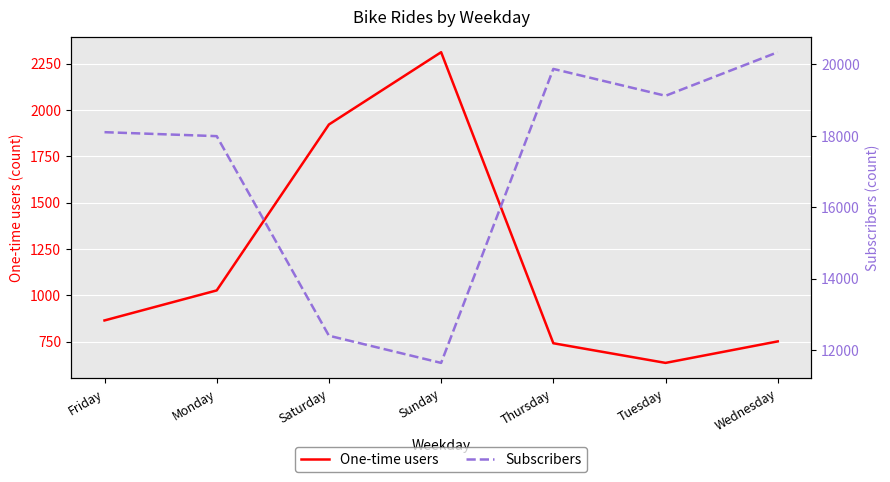

True or false: One-time users has more than 1 interior local peaks.

False